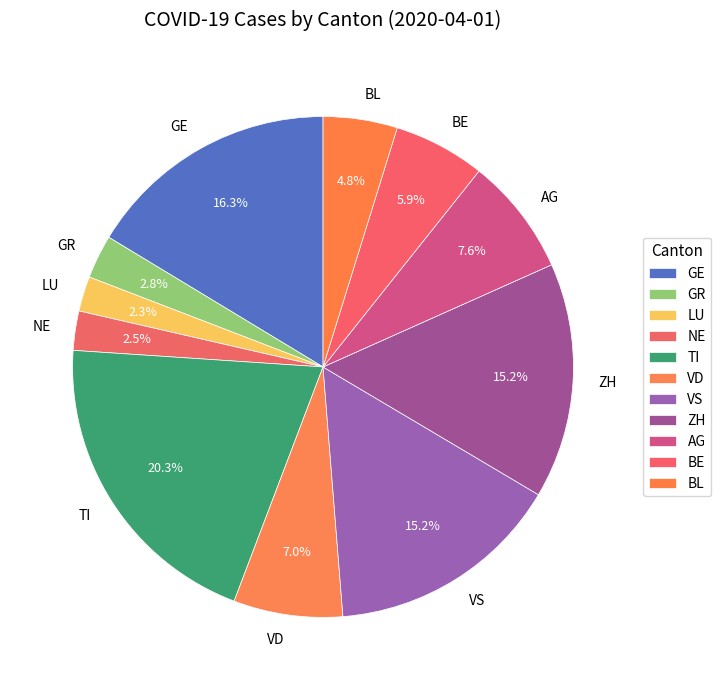

To the nearest percent, what portion does AG represent?

8%